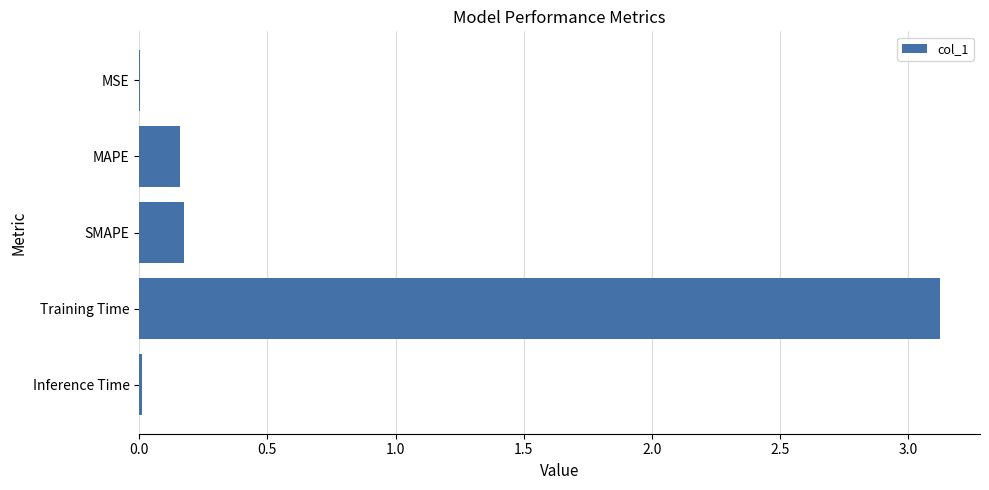

Are the bars horizontal?

Yes